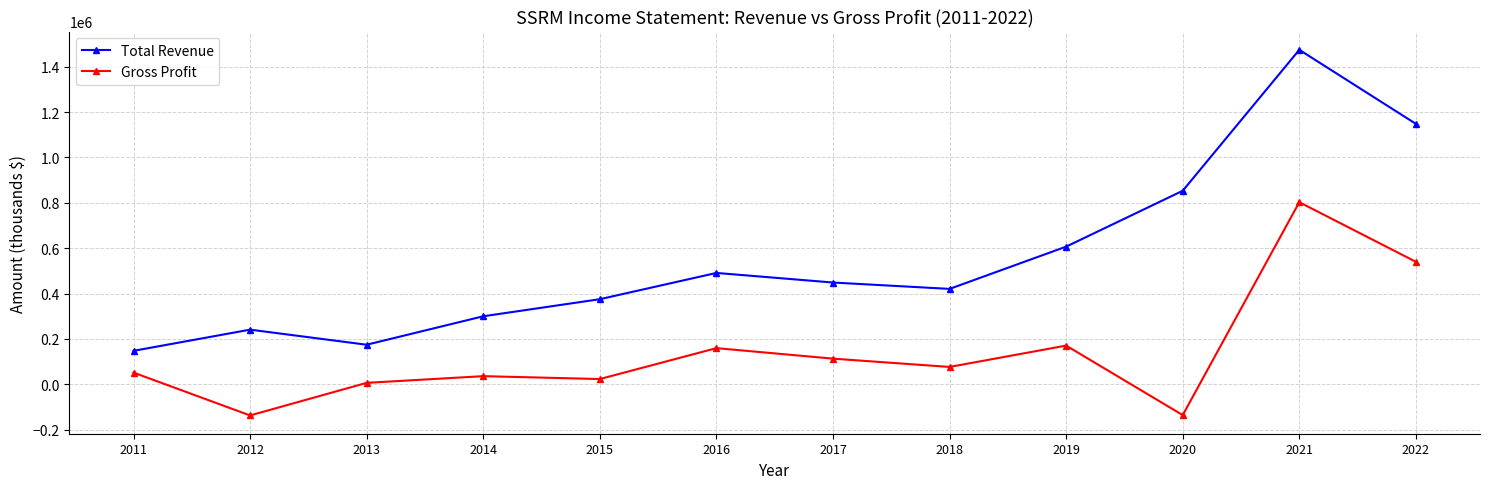

What is the sum of all Total Revenue values?

6681700